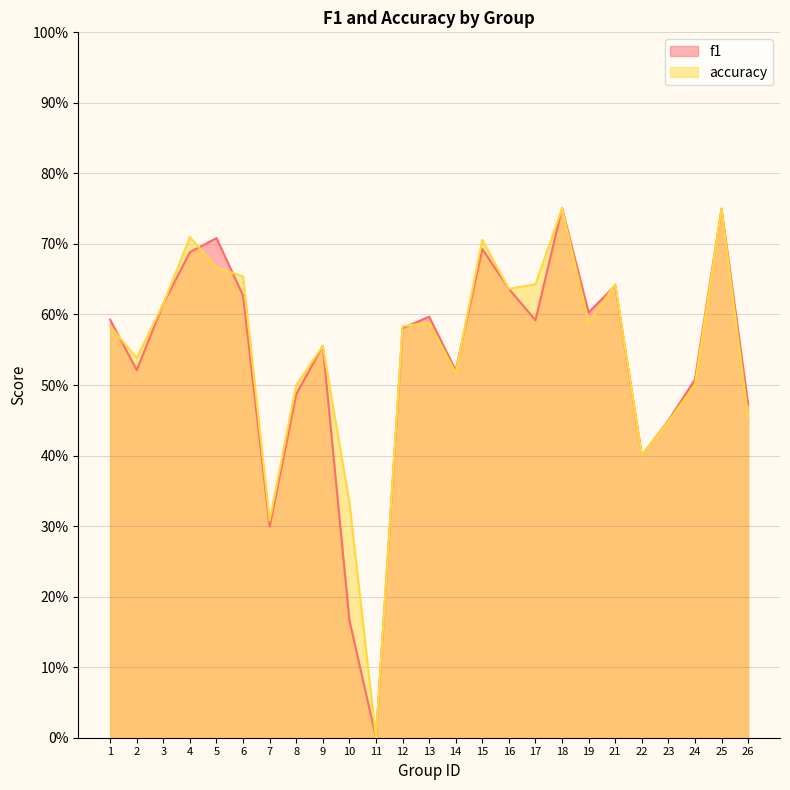

What are all the series names shown in the legend?

f1, accuracy